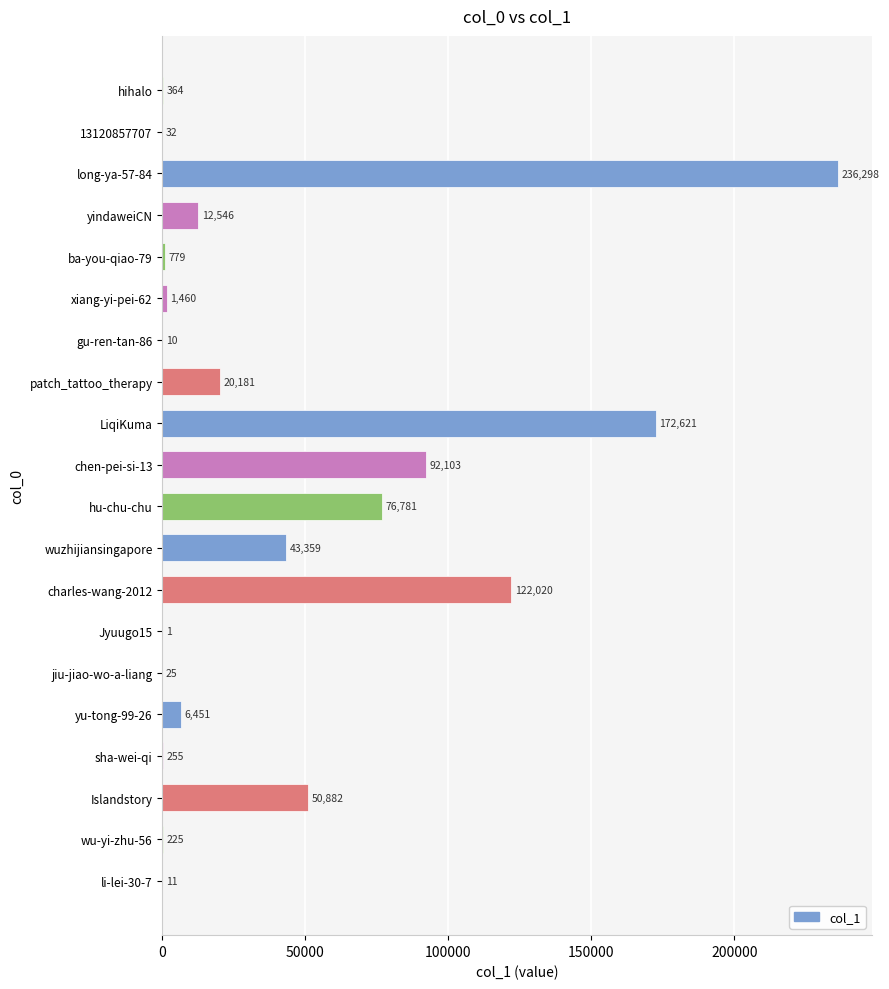

Read the value at li-lei-30-7.

11